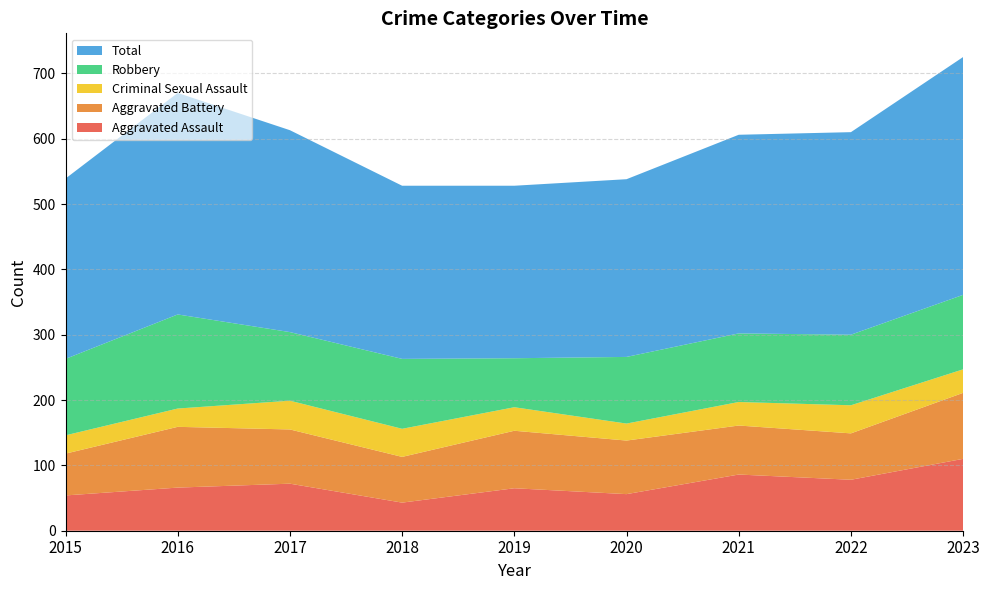

Reading right to left, transcribe all the data shown in this chart.

Aggravated Assault: 110	78	86	56	65	43	72	66	54
Aggravated Battery: 101	71	75	82	88	70	83	93	64
Criminal Sexual Assault: 36	43	36	26	36	43	44	28	28
Robbery: 114	108	105	102	75	107	105	144	117
Total: 364	310	304	272	264	265	309	339	276